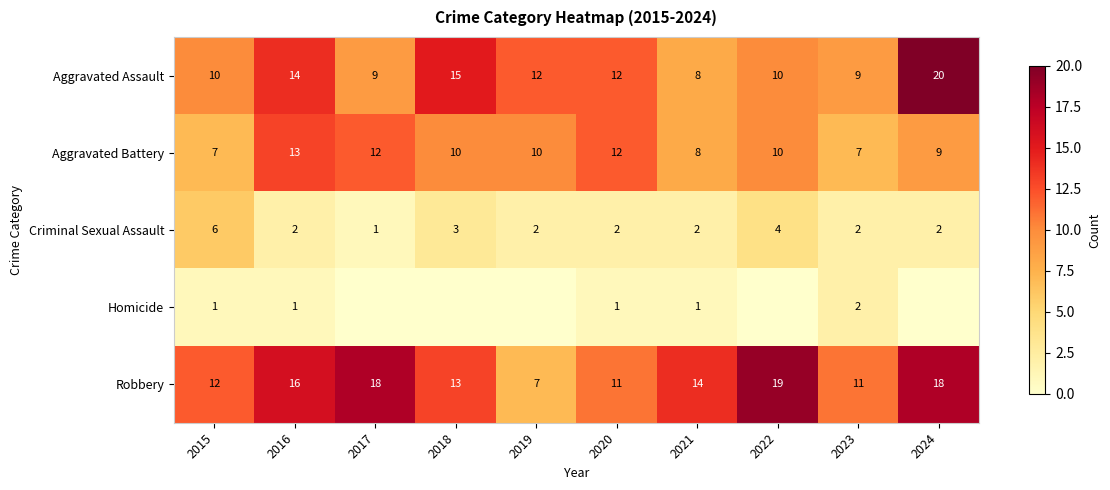

What is the difference between the second highest and second lowest values in the Aggravated Assault series?

6